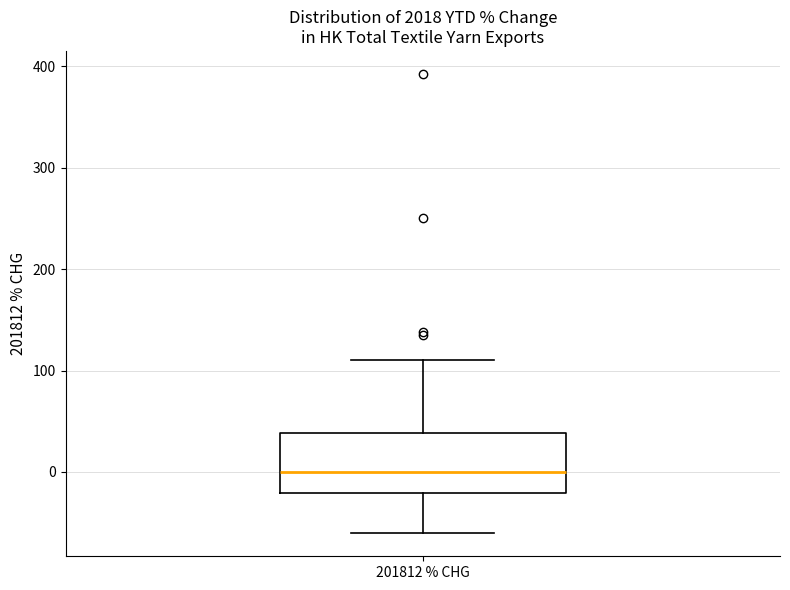

Read this box plot against the y-axis: the position of the median line, the range covered by the box, and the ends of both whiskers. The values are not printed on the chart, so give them approximately, as read against the axis.

median 0, box -20 to 40, whiskers -60 to 110